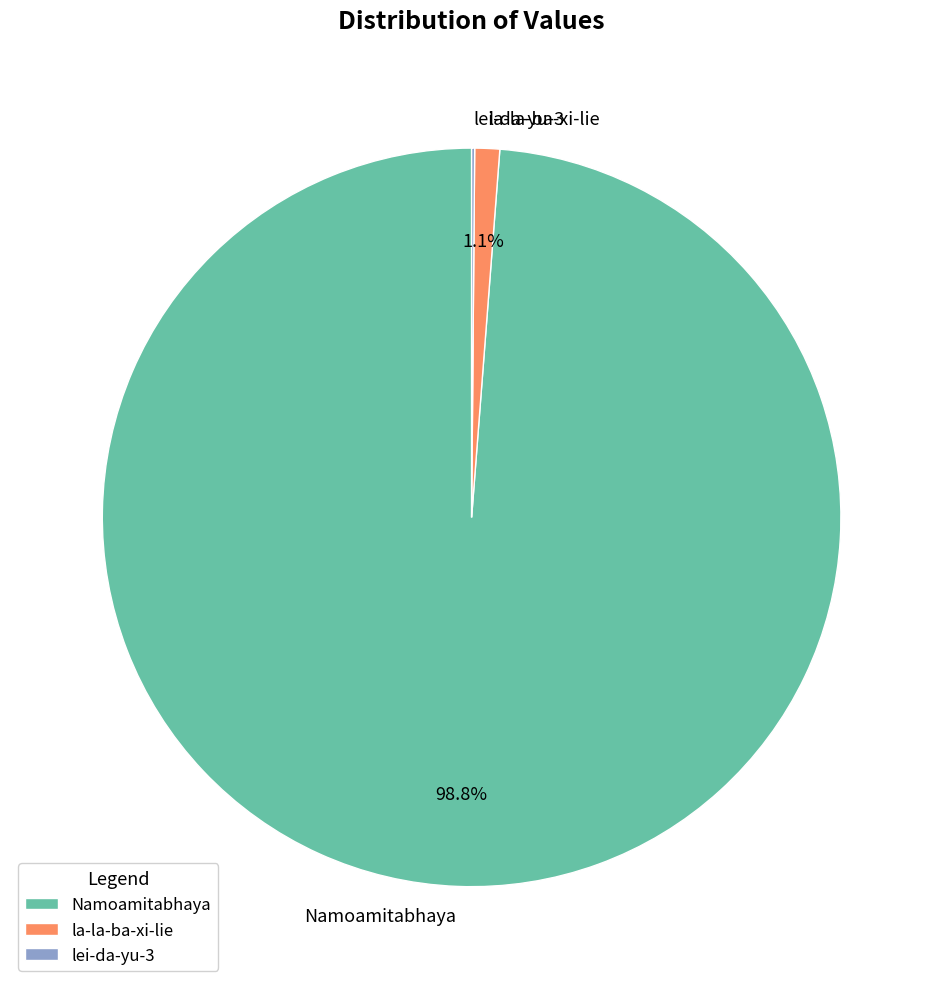

Between Namoamitabhaya and la-la-ba-xi-lie, which is larger?

Namoamitabhaya